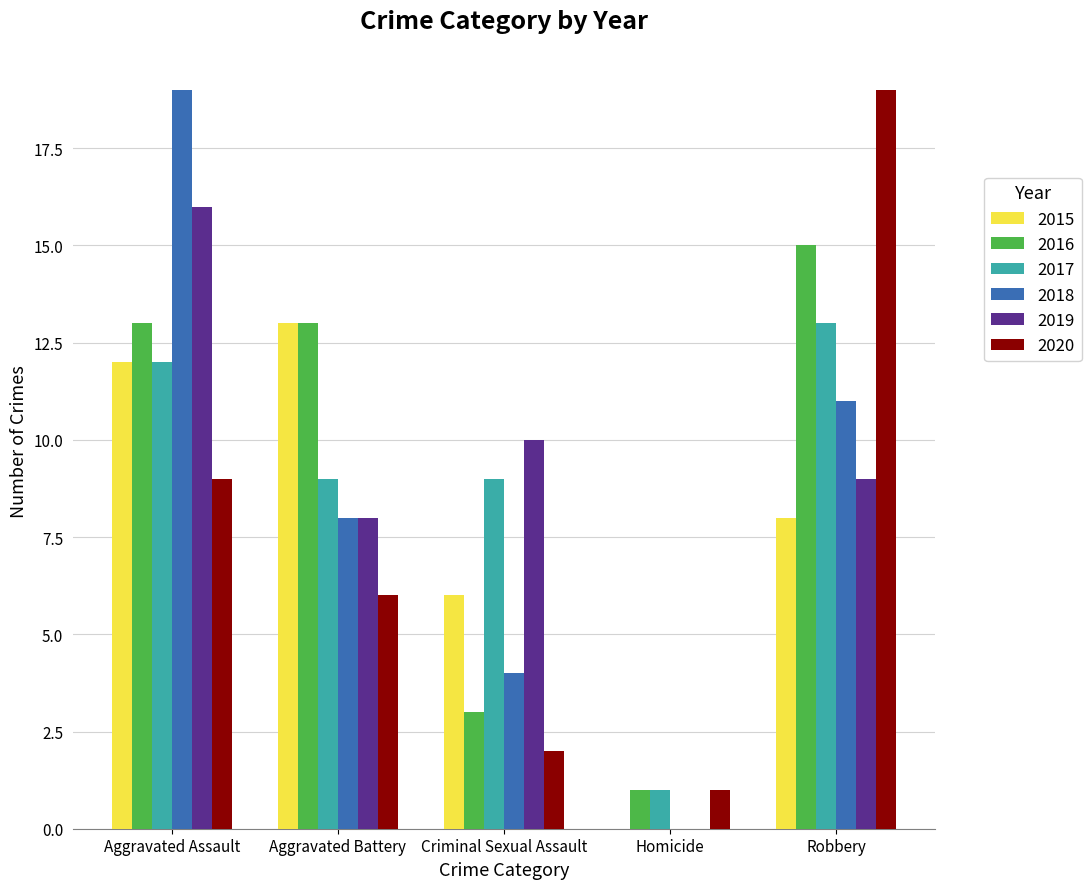

At which label does 2018 reach its peak?

Aggravated Assault